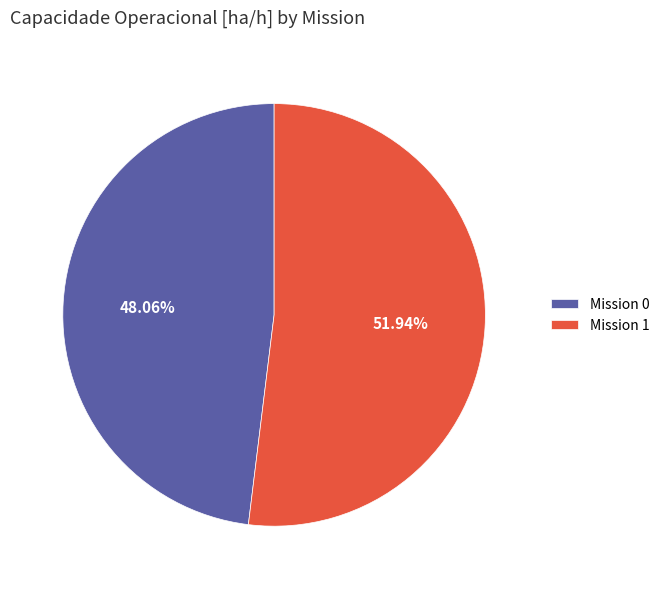

What is the ratio of the value at Mission 0 to the value at Mission 1?

0.9